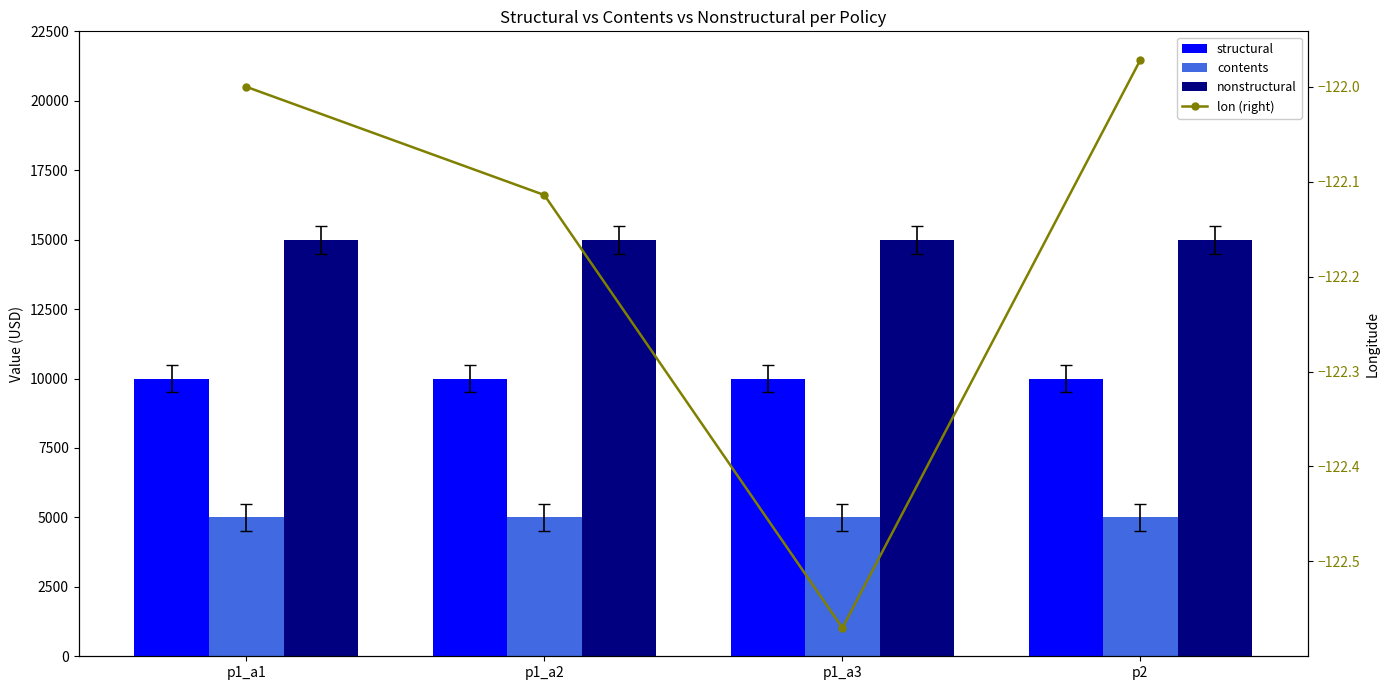

At which category does the chart reach its minimum across all series?

p1_a3